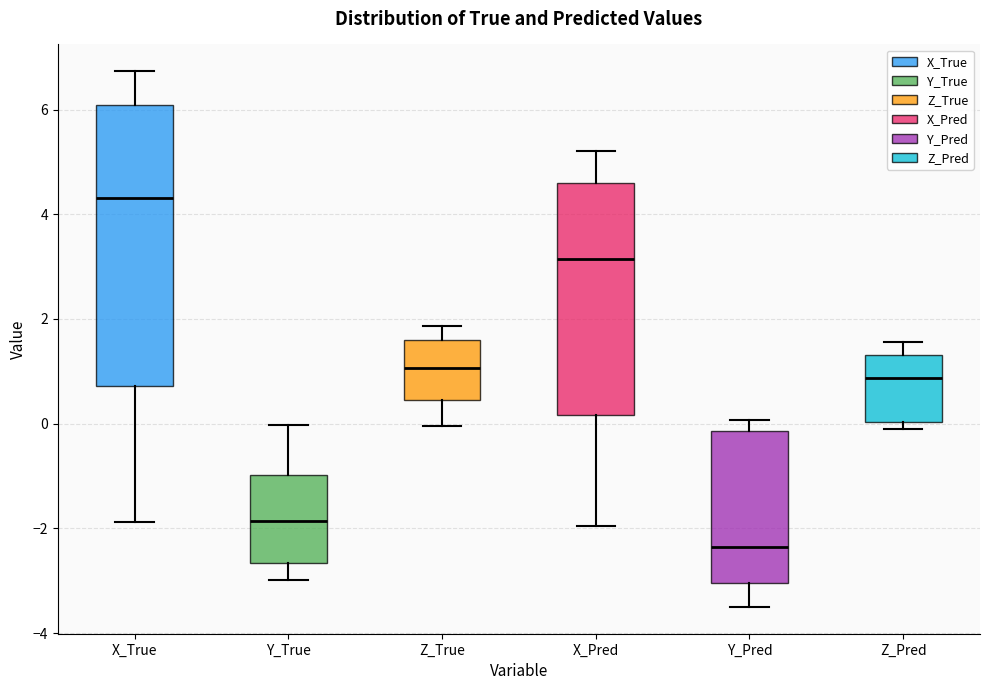

Which box is the tallest, from its lower edge to its upper edge?

X_True